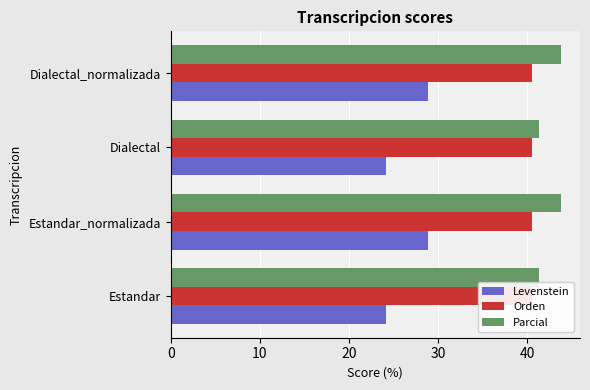

How many bars are there in each group?

3